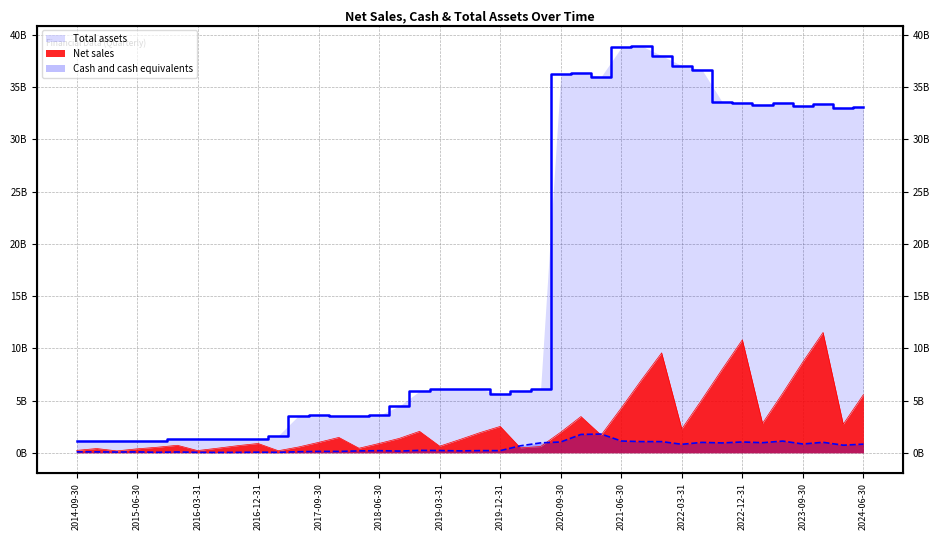

Which category has the highest value across all series?

2021-09-30